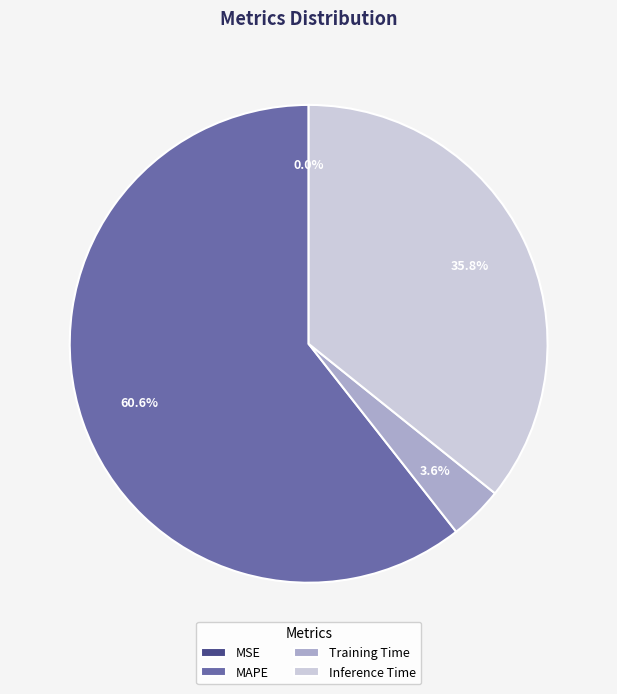

Is there any slice that represents more than half of the pie?

Yes